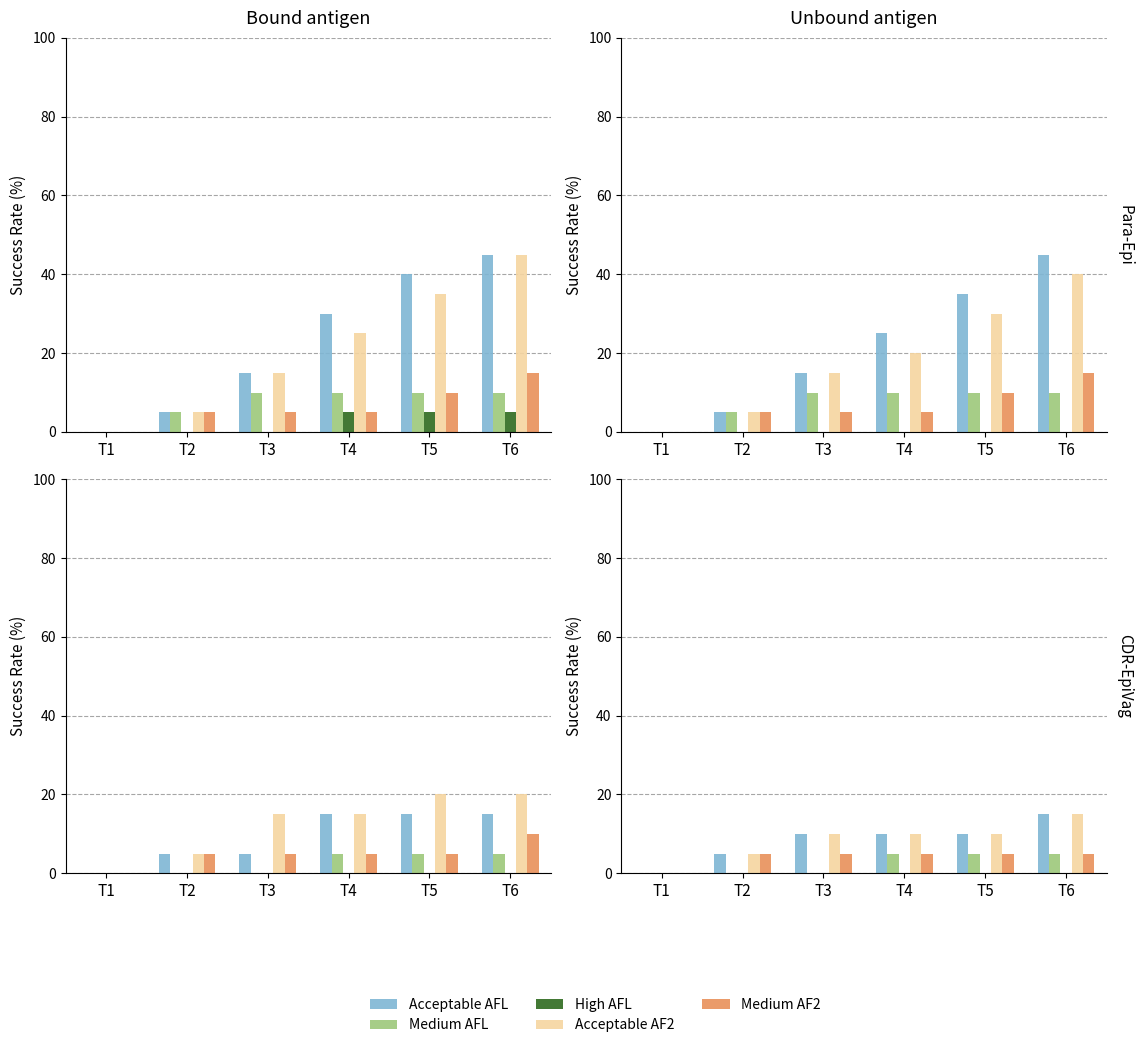

The Medium AFL series shows 0 at T1. True or false?

True